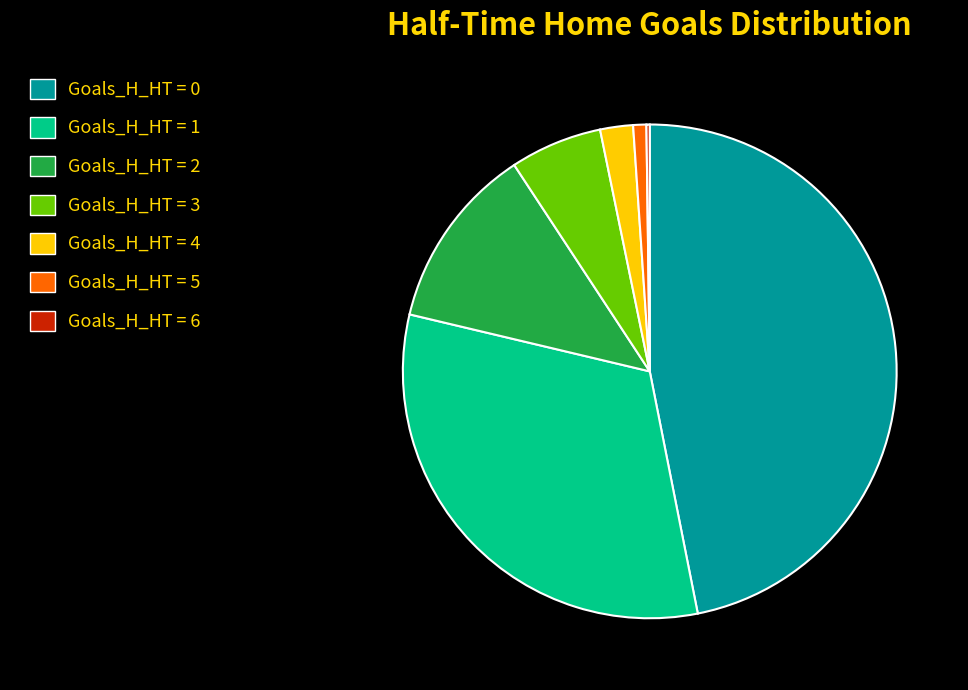

Is there a majority slice in this chart?

No